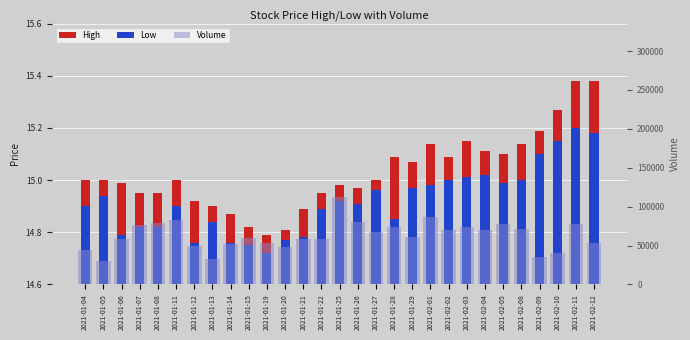

What is the minimum value shown in the chart?

14.7